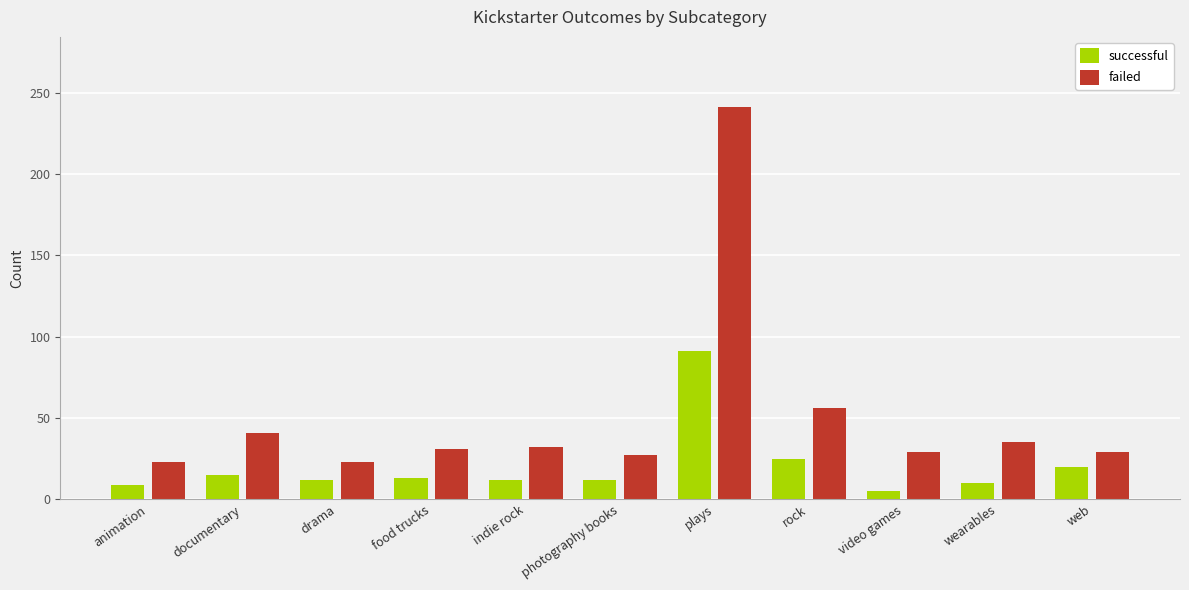

Rank the series by their maximum value, from highest to lowest.

failed, successful